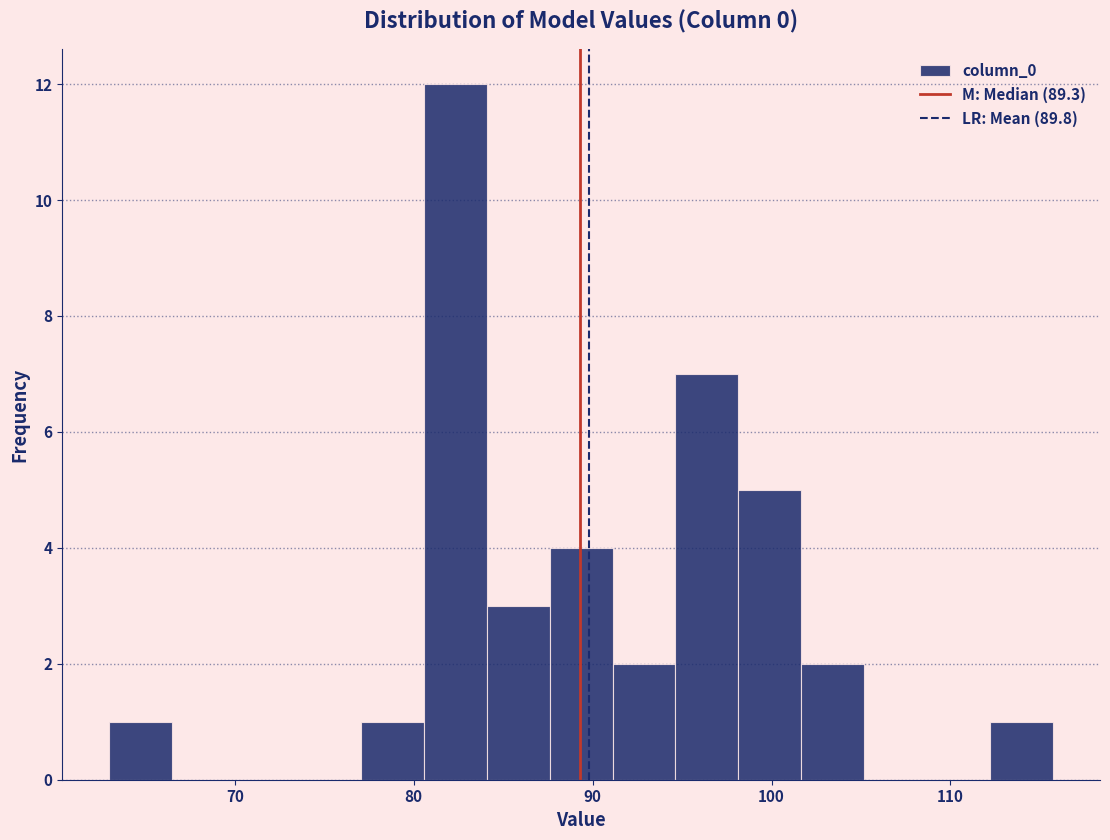

Around what value on the x-axis is the tallest bar? Give the approximate position of its centre, as read against the axis.

82